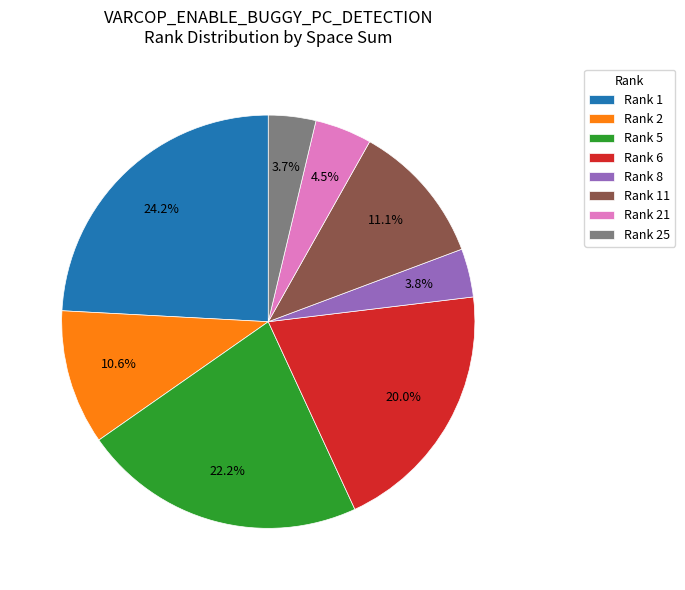

Does any single category account for the majority?

No